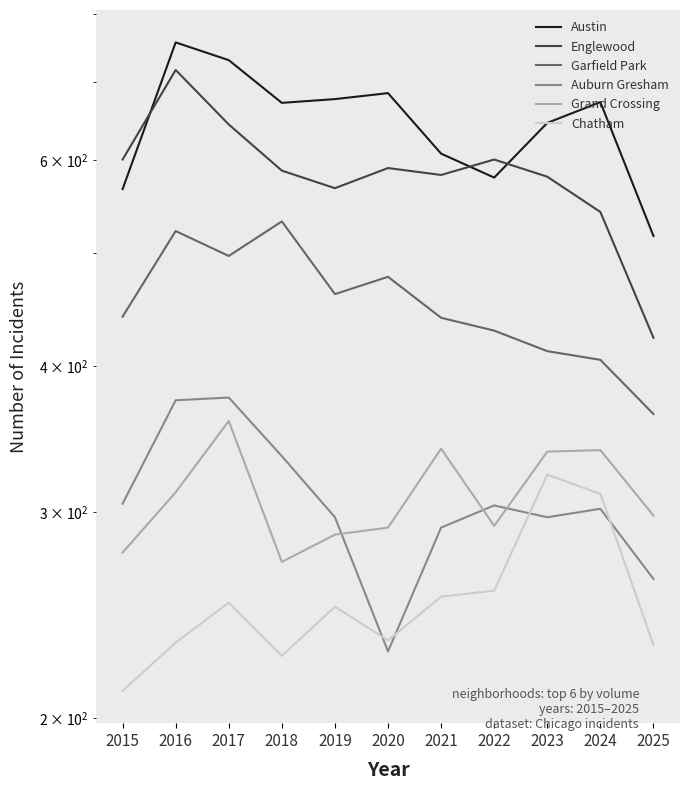

True or false: Garfield Park has more than 0 points higher than both neighbors.

True